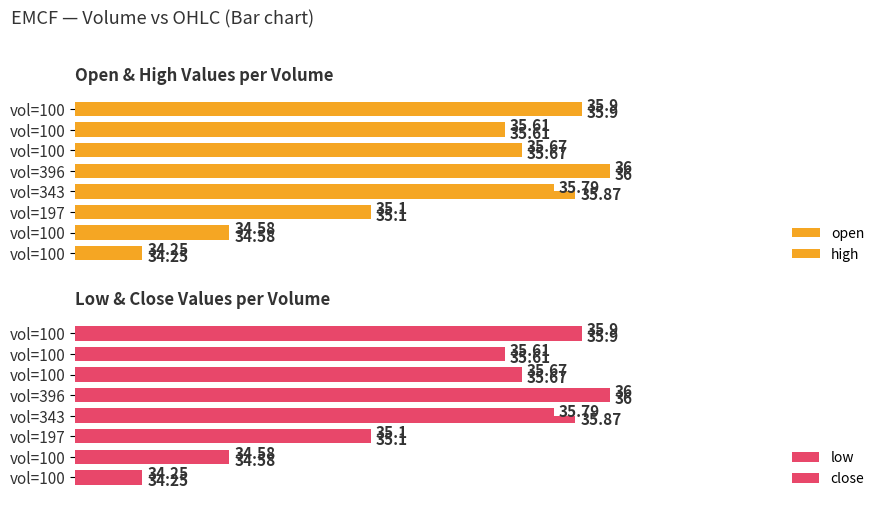

Read the close value at vol=396.

36.0